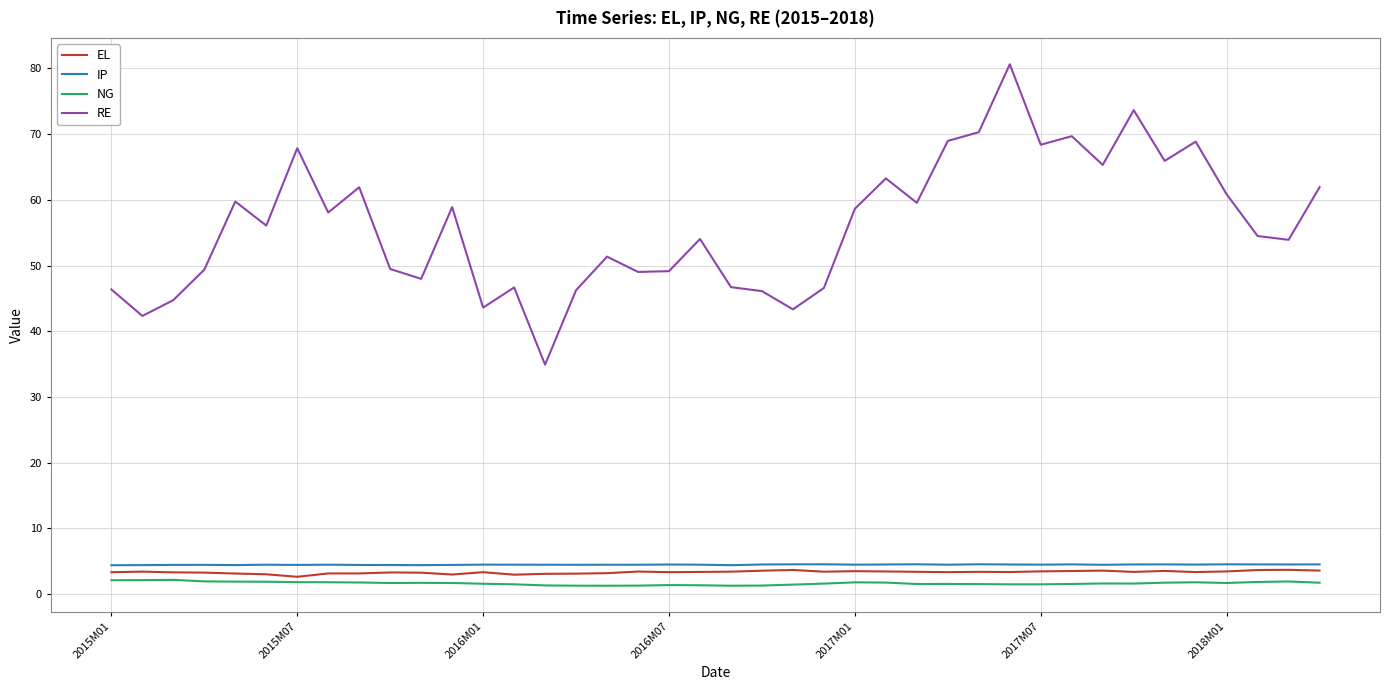

True or false: NG and RE intersect in this chart.

False